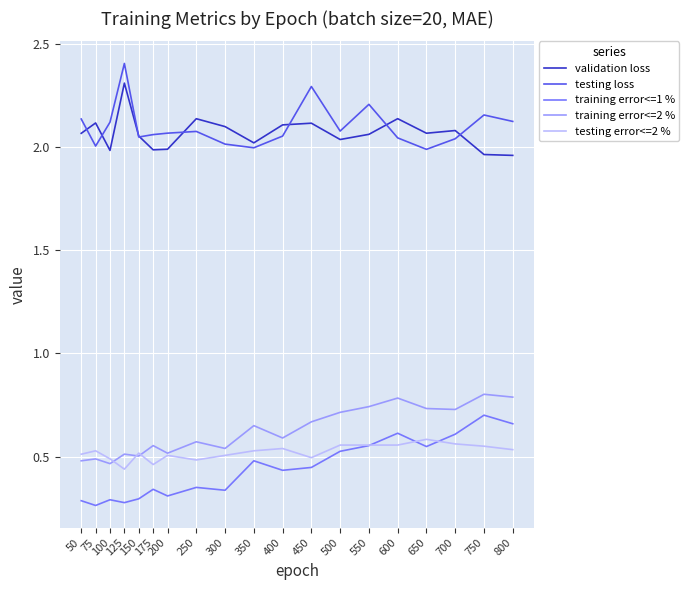

What is the total value across all series at 800?

6.1